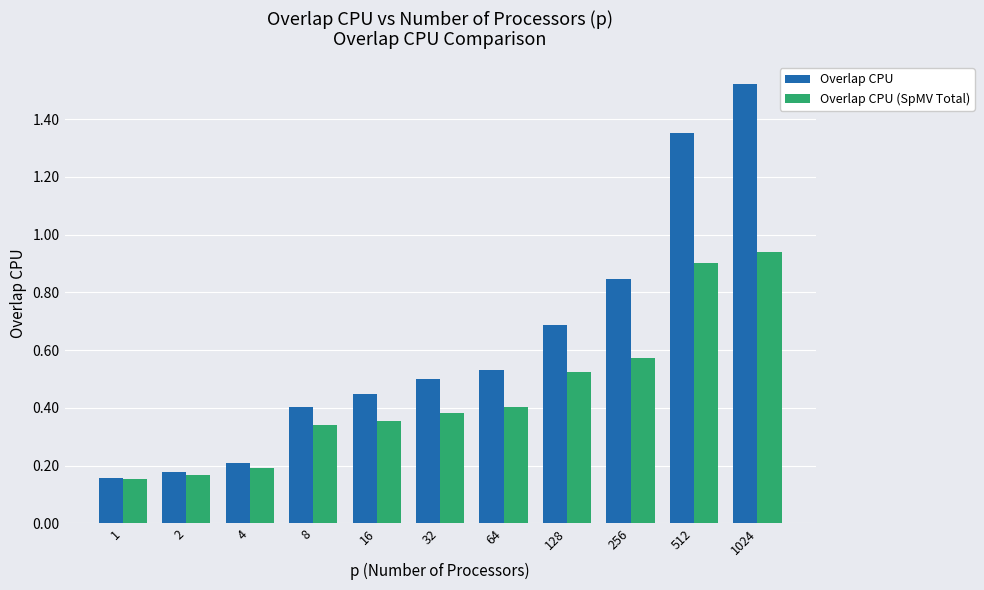

Which series has the largest total across all categories?

Overlap CPU